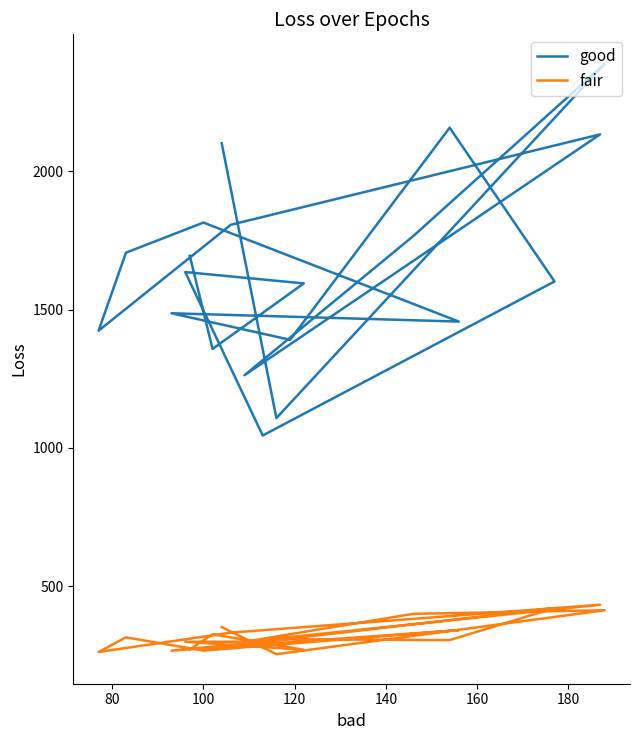

How many data points does each series have?

20